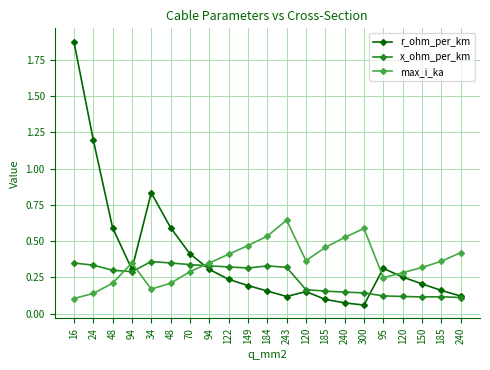

What are all the series names shown in the legend?

r_ohm_per_km, x_ohm_per_km, max_i_ka